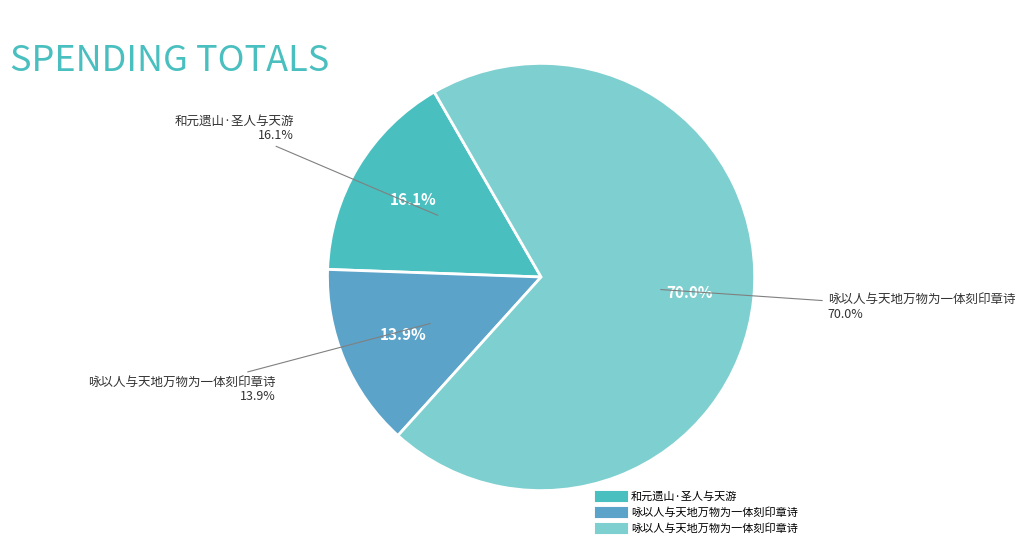

Which category has the biggest portion of the pie?

咏以人与天地万物为一体刻印章诗